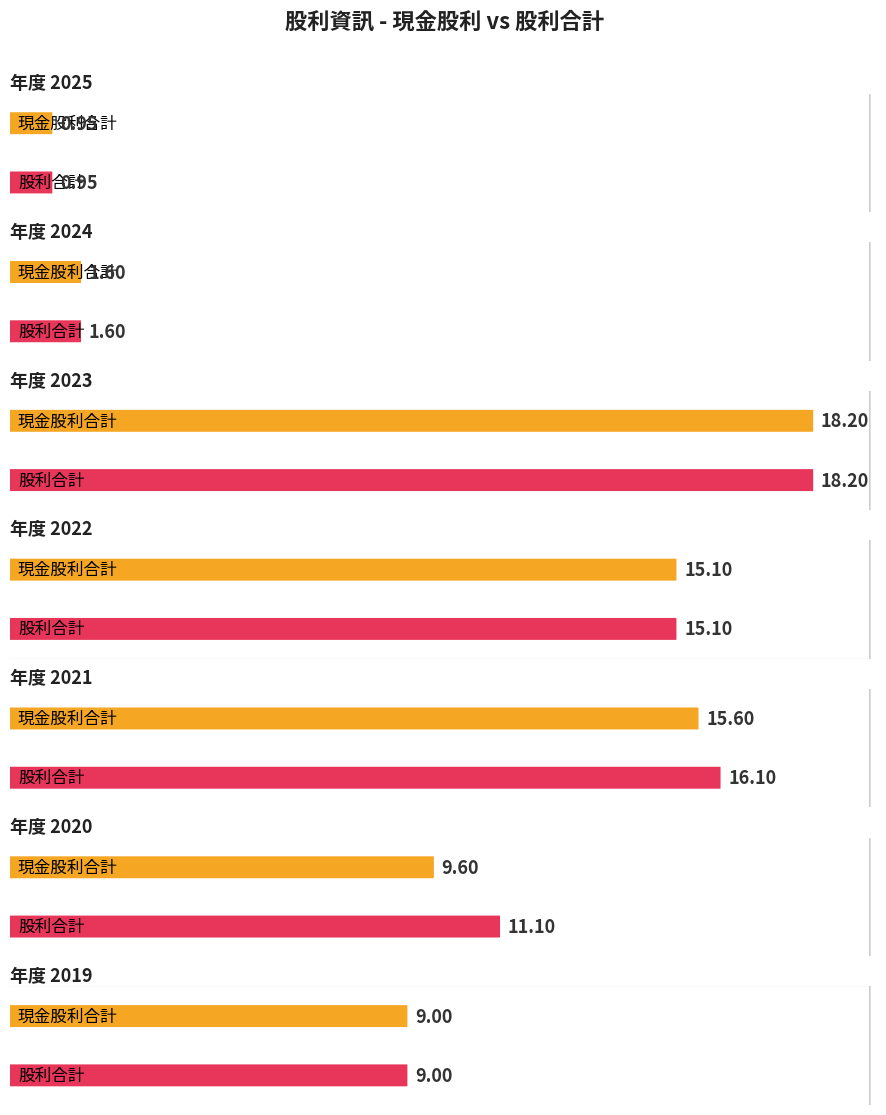

Reading left to right, what are all the values shown in this chart?

現金股利合計: 2025=0.9	2024=1.6	2023=18.2	2022=15.1	2021=15.6	2020=9.6	2019=9.0
股利合計: 2025=0.9	2024=1.6	2023=18.2	2022=15.1	2021=16.1	2020=11.1	2019=9.0